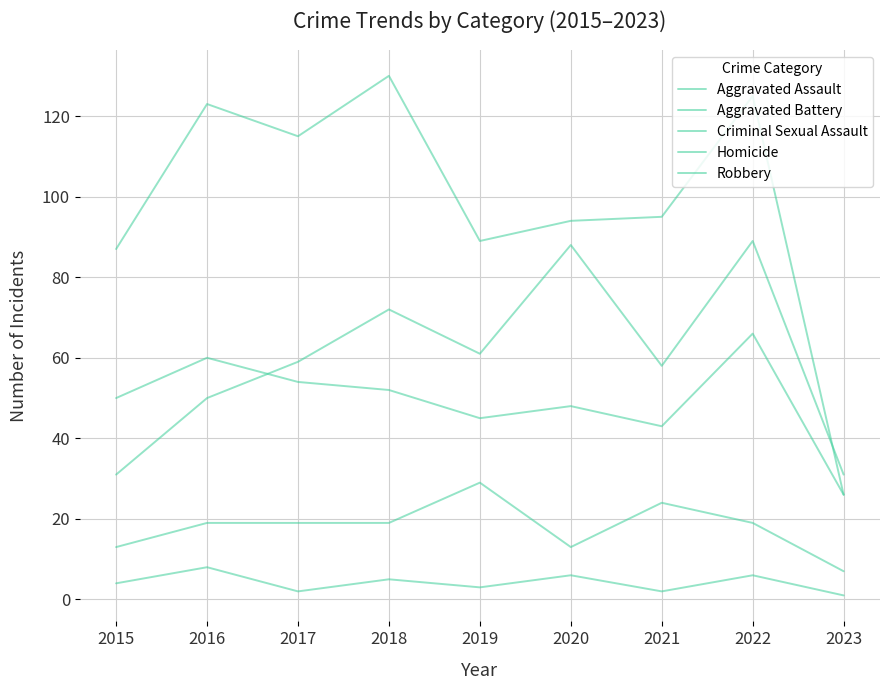

What is the value of the Aggravated Assault point at the 6th from the left?

88